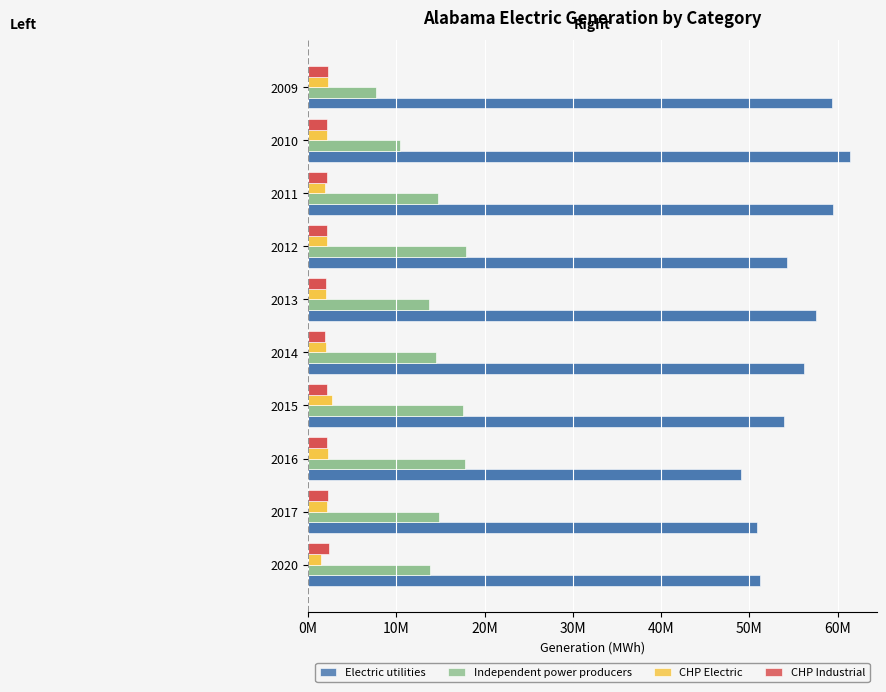

List the series in order of their peak value, highest first.

Electric utilities, Independent power producers, CHP Electric, CHP Industrial